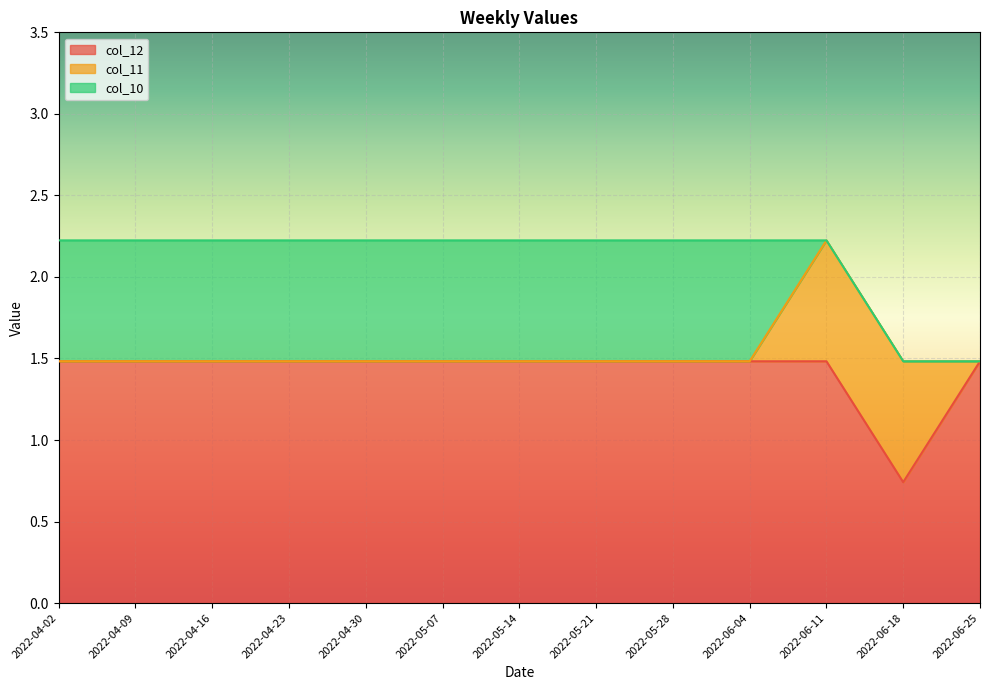

How many lines are shown in the chart?

3